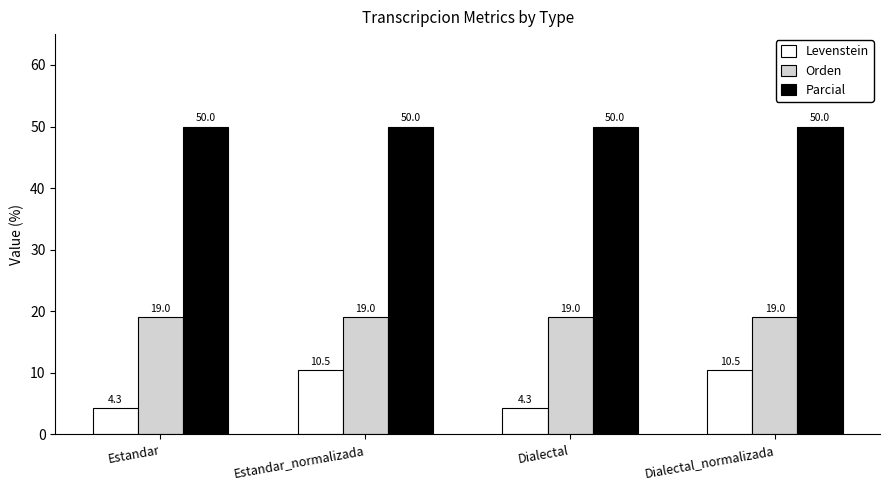

How many series are shown in this chart?

3